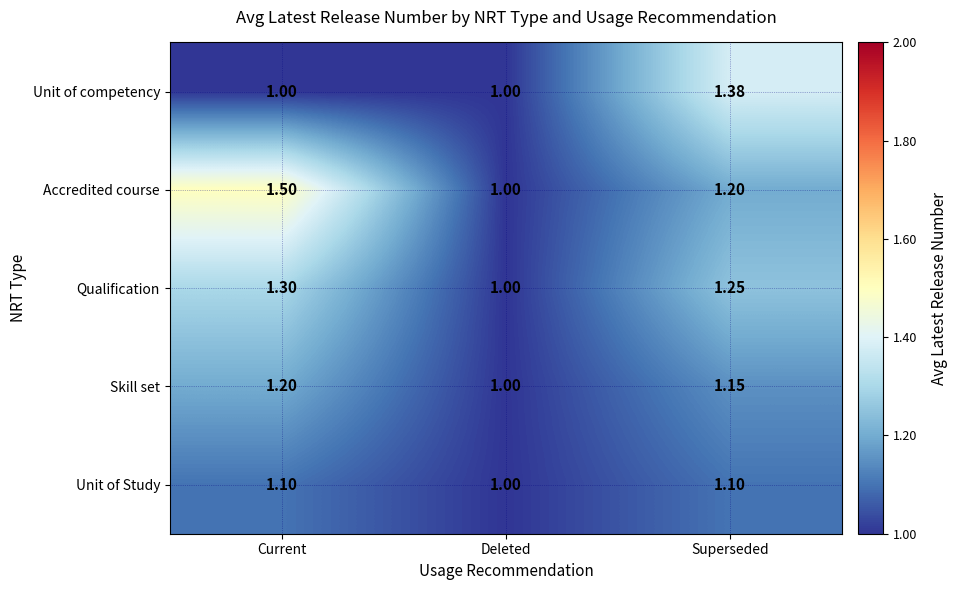

At which label is Qualification closest to 1?

Deleted